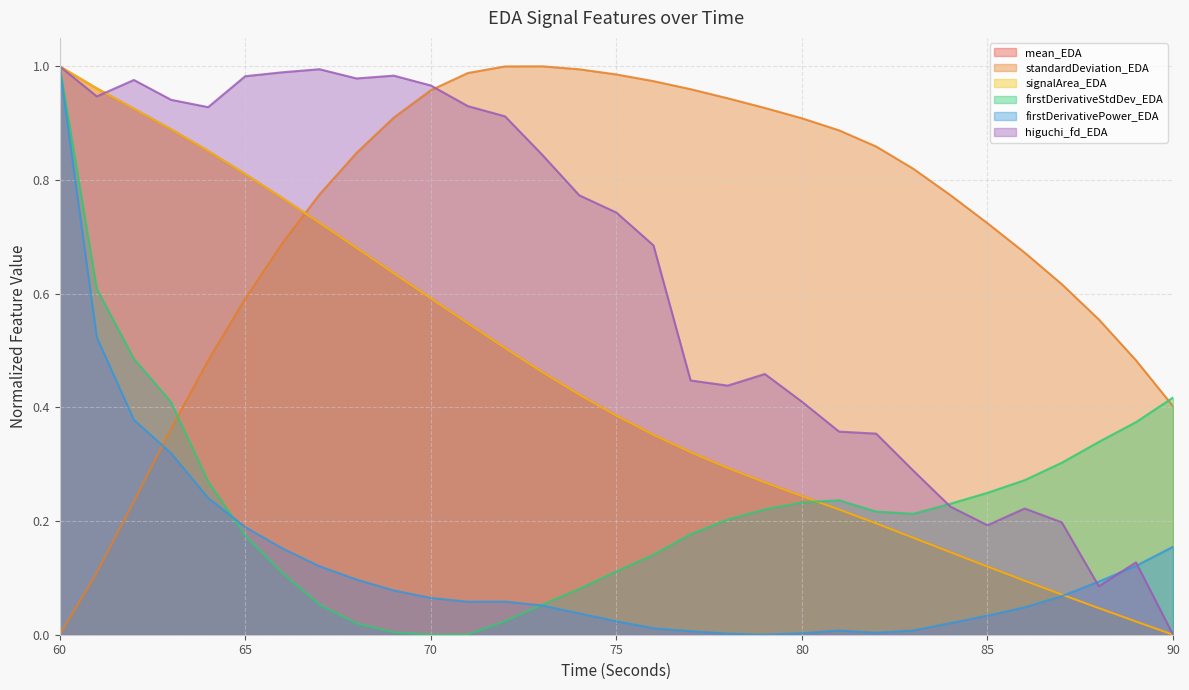

At which label does signalArea_EDA reach its peak?

60